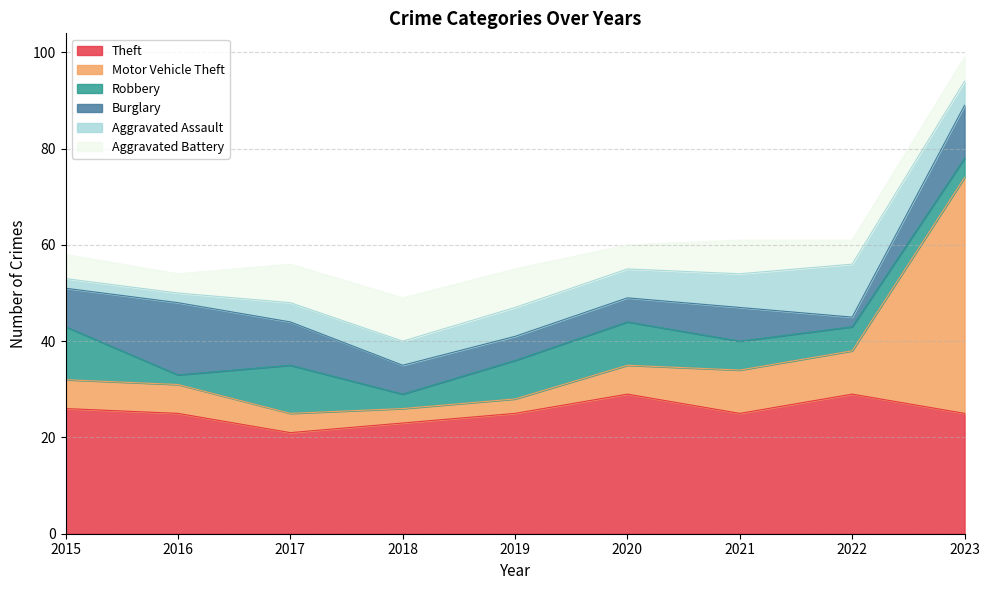

The value of Motor Vehicle Theft at 2017 is 6. True or false?

False